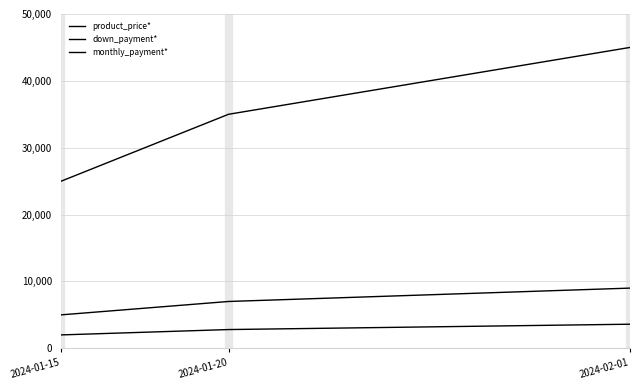

What is the sum of the down_payment* values at 2024-01-20 and 2024-01-15?

12000